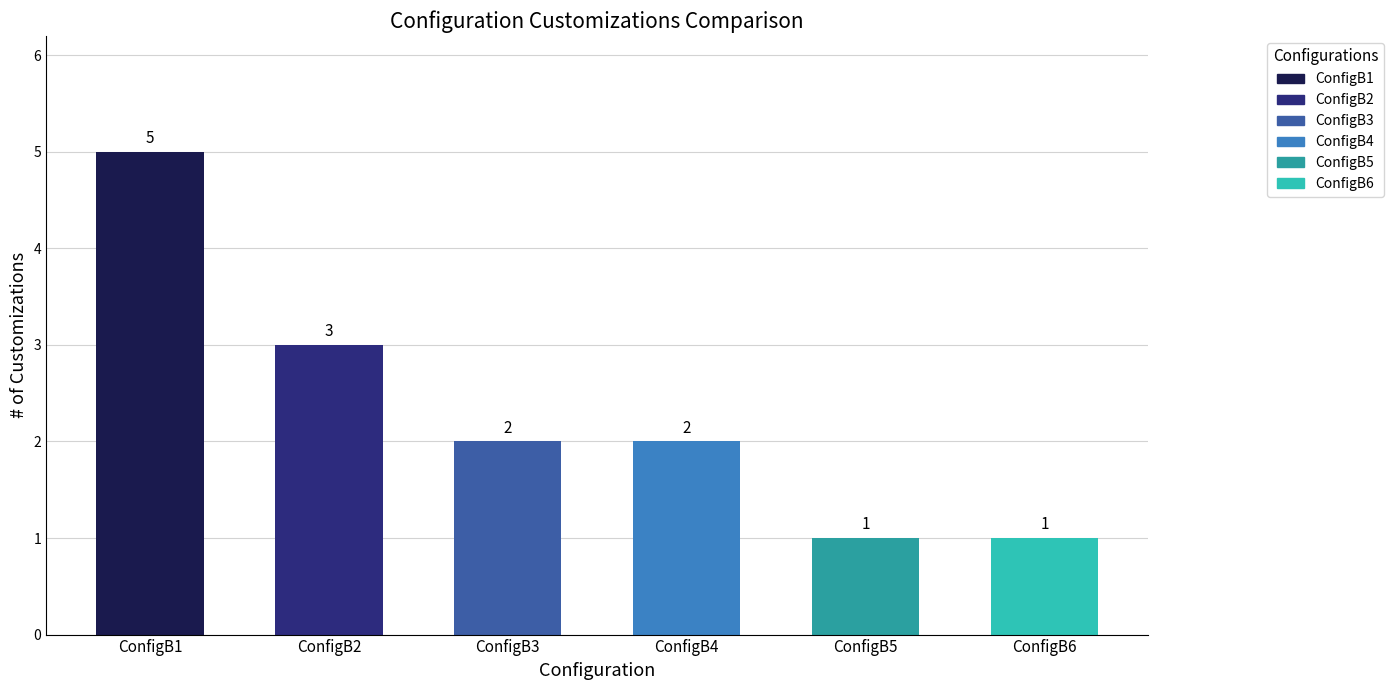

The value at ConfigB4 is 1. True or false?

False